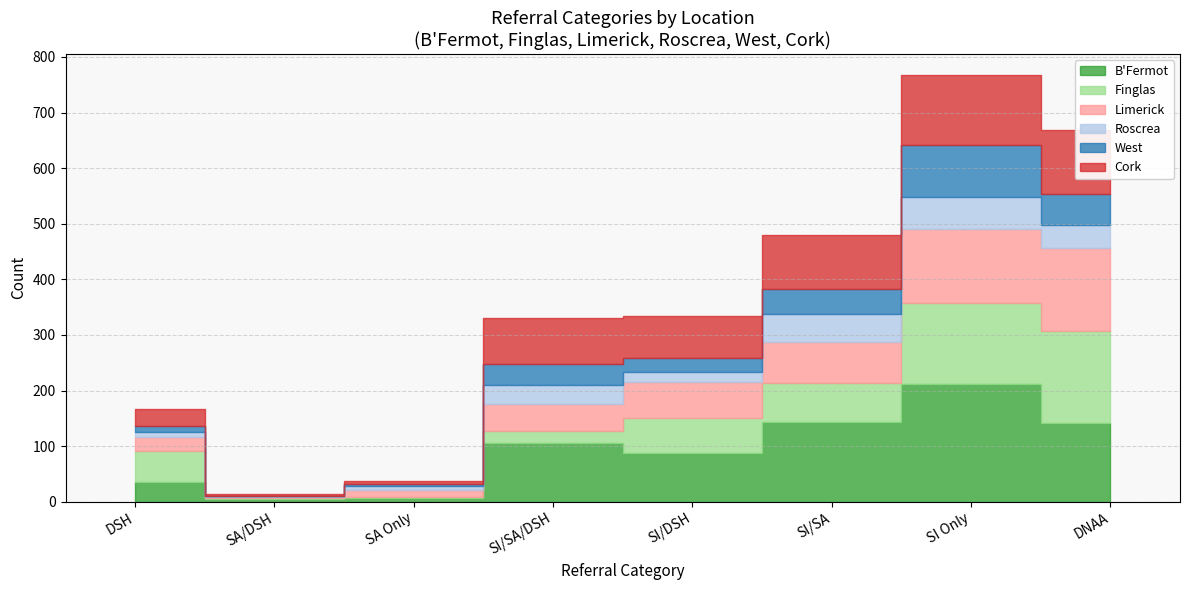

What is the difference between the West values at DNAA and SI/SA?

11